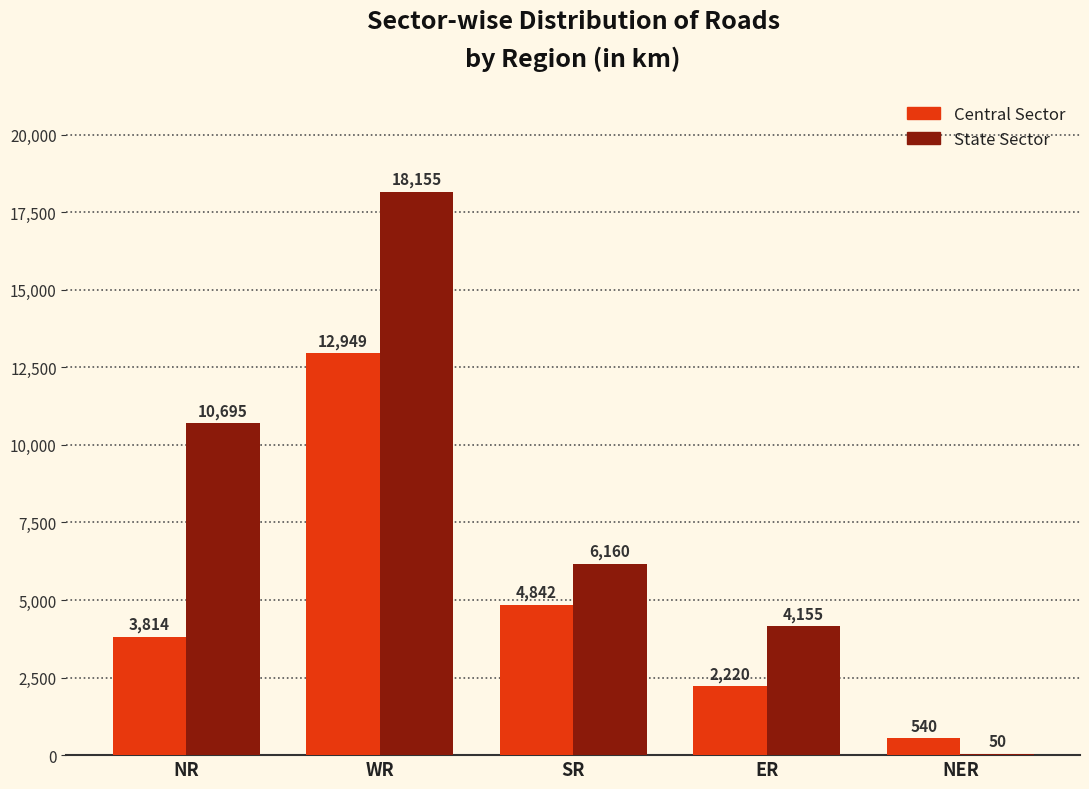

Are the bars horizontal?

No